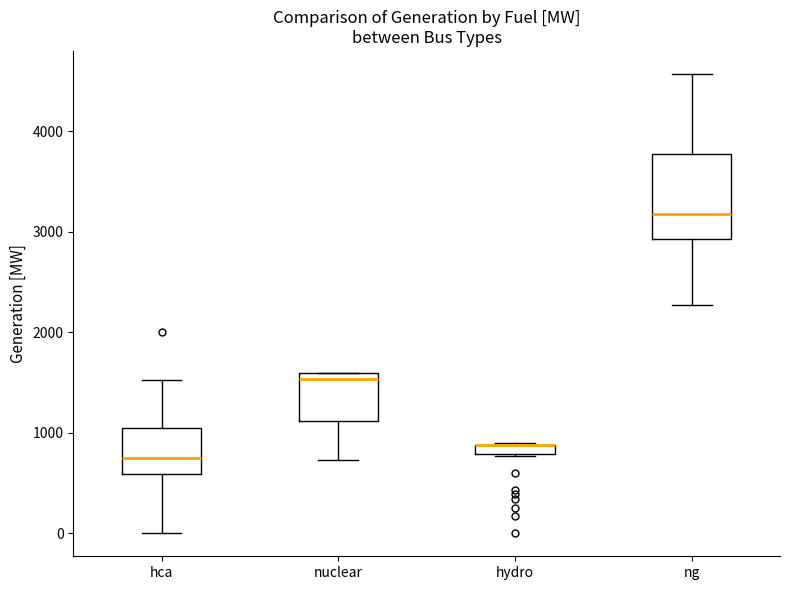

Comparing the boxes themselves (not the whiskers), which one is the tallest?

ng